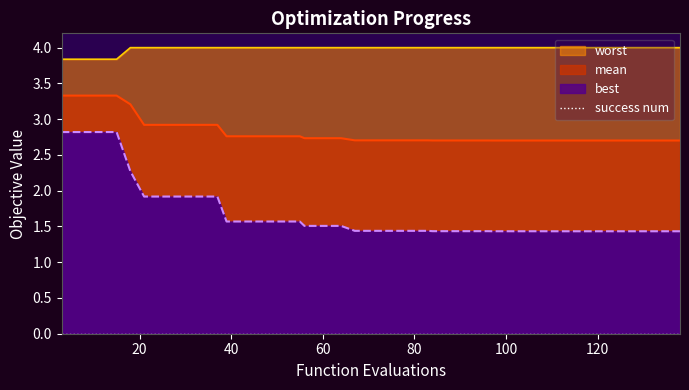

What is the smallest value displayed?

1.4